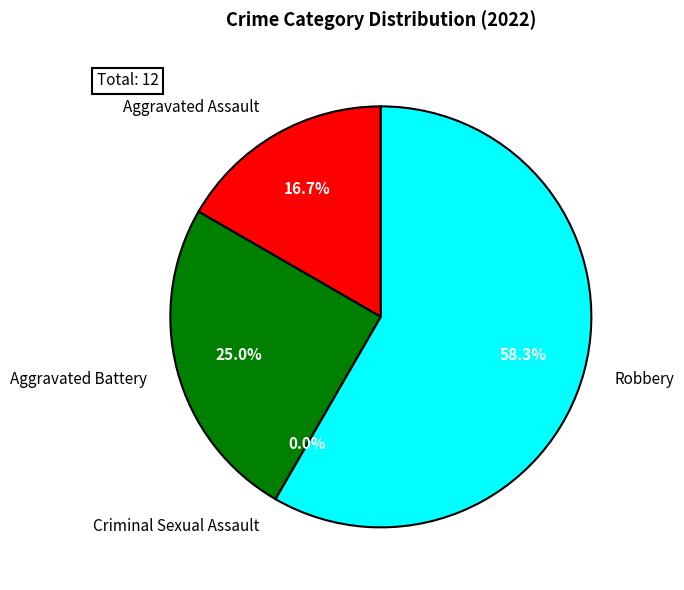

What is the smallest slice in the pie chart?

Criminal Sexual Assault